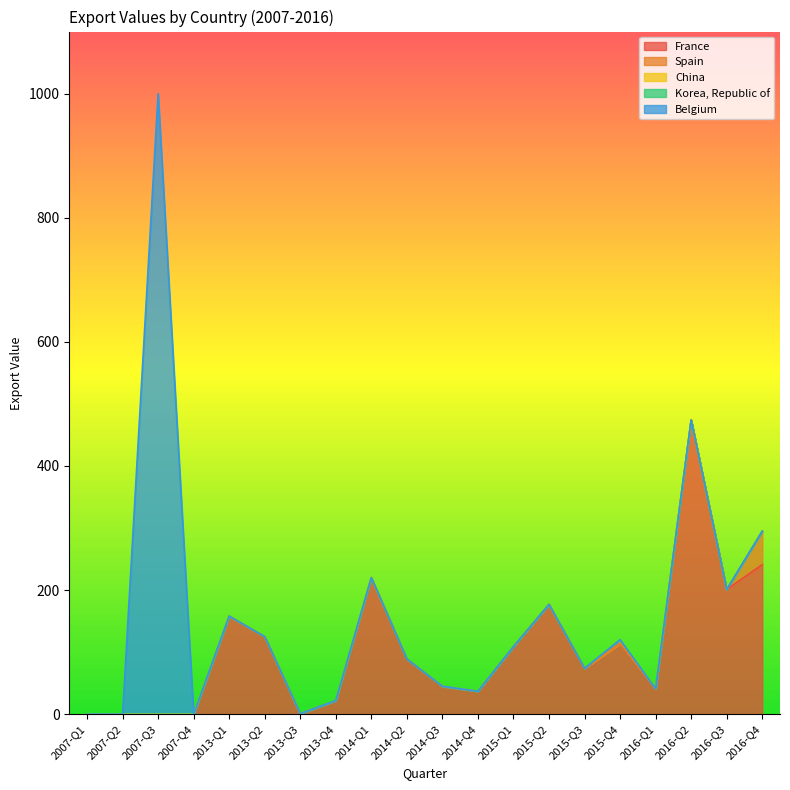

Is it true that Spain equals 0 at 2016-Q2?

True